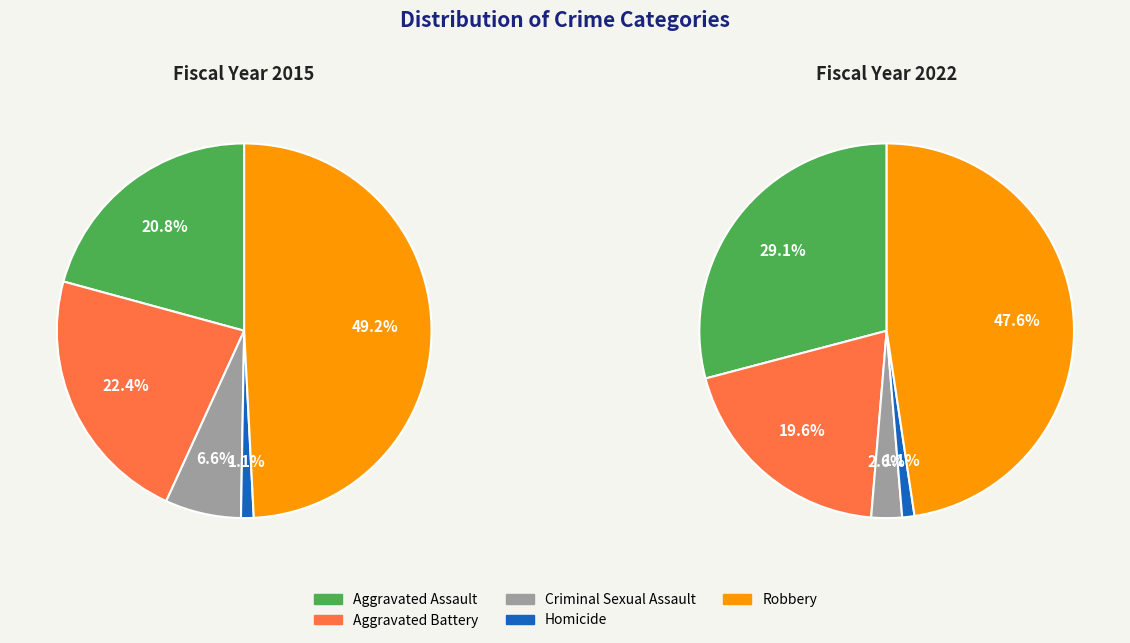

To the nearest percent, what percentage of the pie is Criminal Sexual Assault?

7%